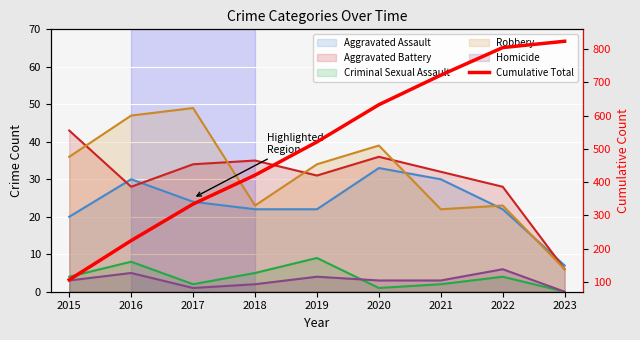

How many categories are shown in the chart?

9